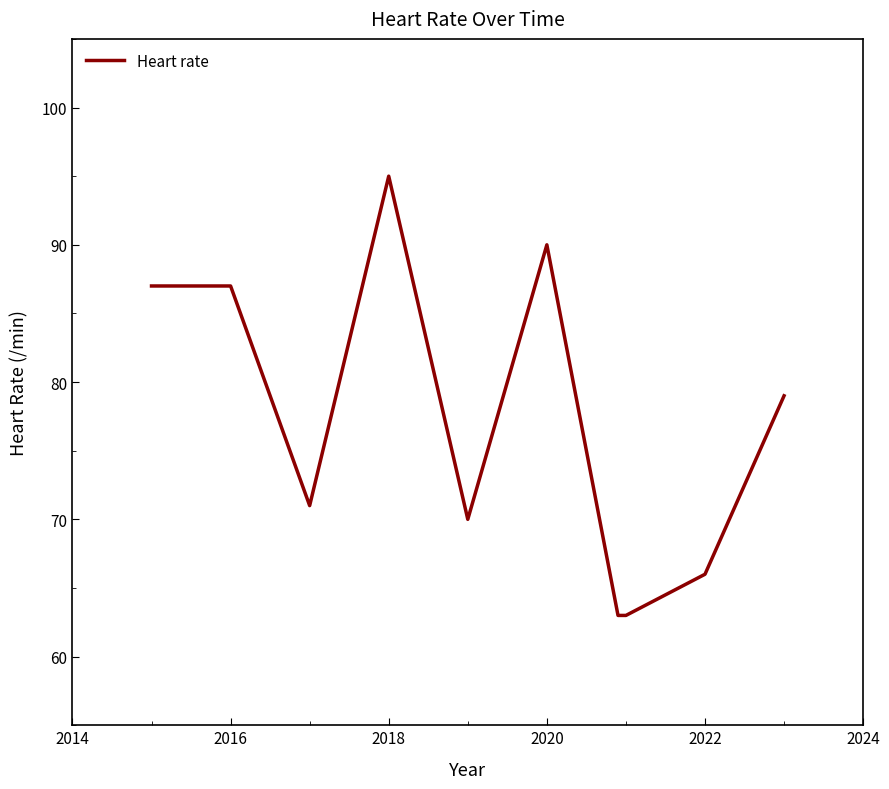

What is the maximum value shown in the chart?

95